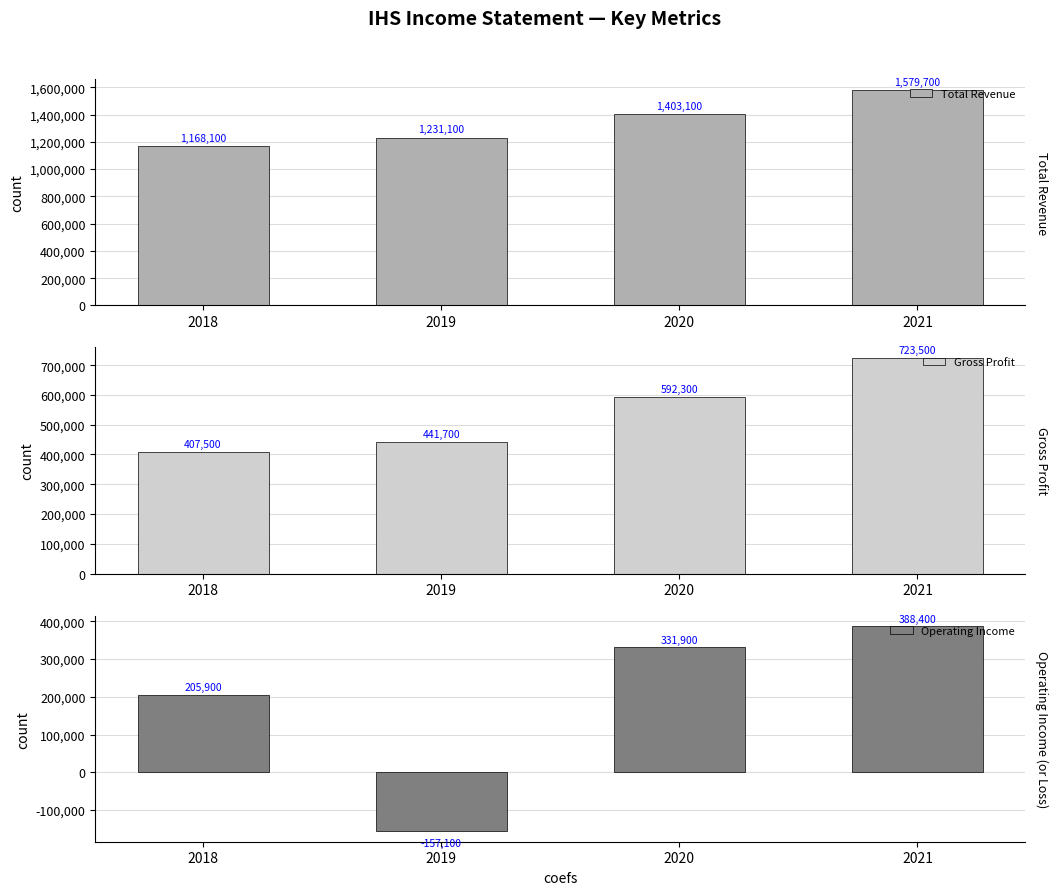

True or false: Total Revenue has a value of 1579700 at 2021.

True